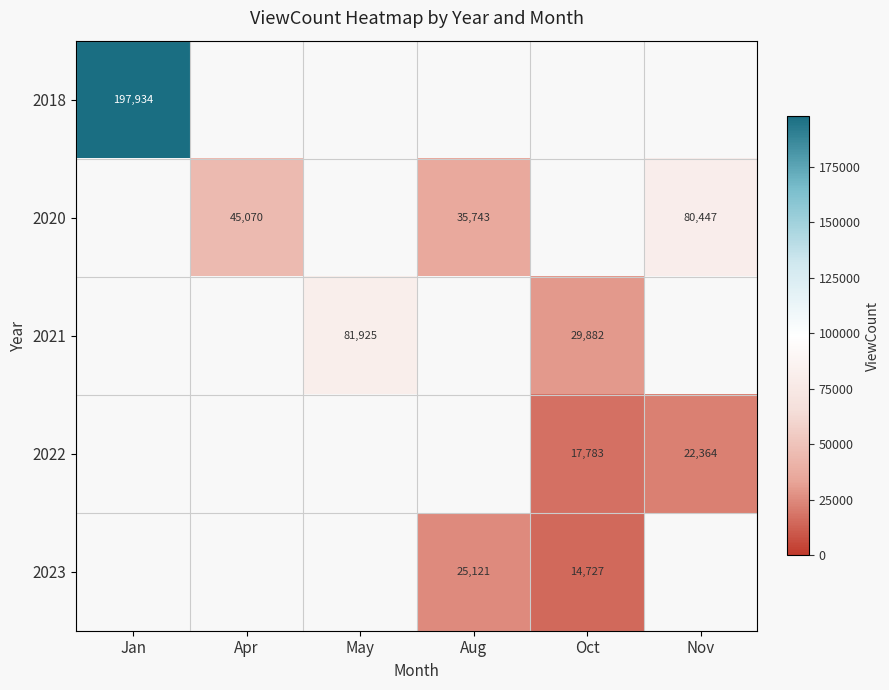

The 2018 series shows 135260 at Jan. True or false?

False